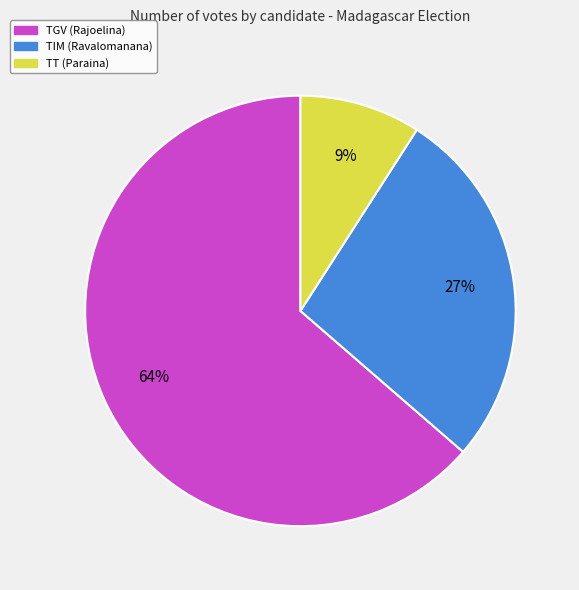

True or false: TT (Paraina) accounts for 9% of the total.

True